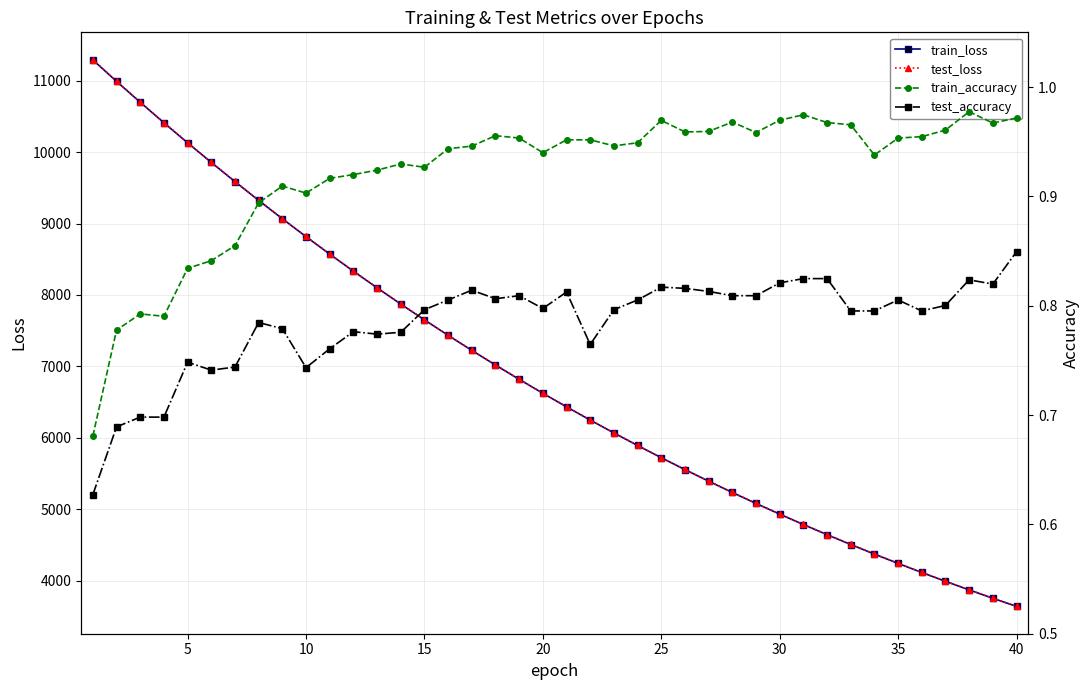

True or false: test_accuracy and test_loss intersect in this chart.

False